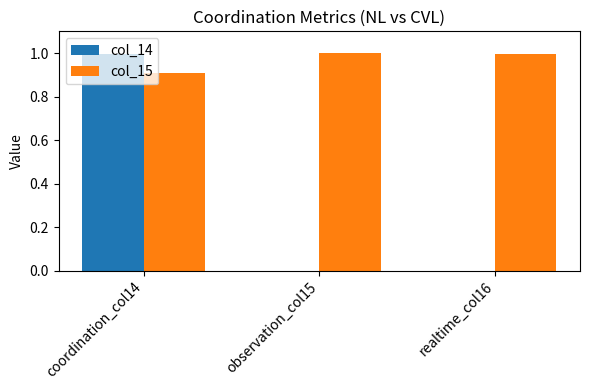

Which series has the largest range (max minus min)?

col_14